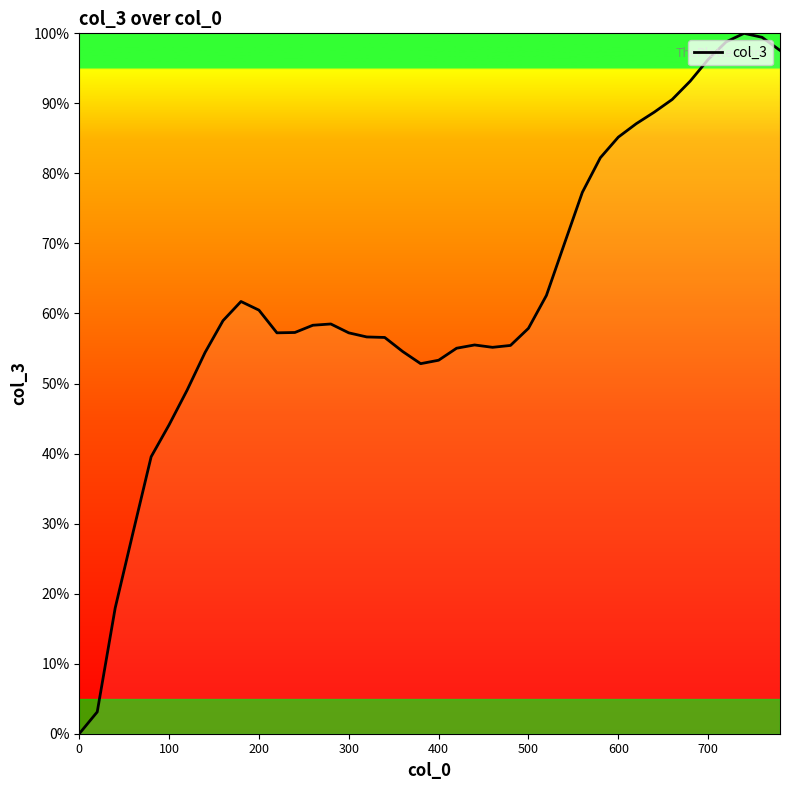

What is the difference between the maximum and minimum values?

100.0